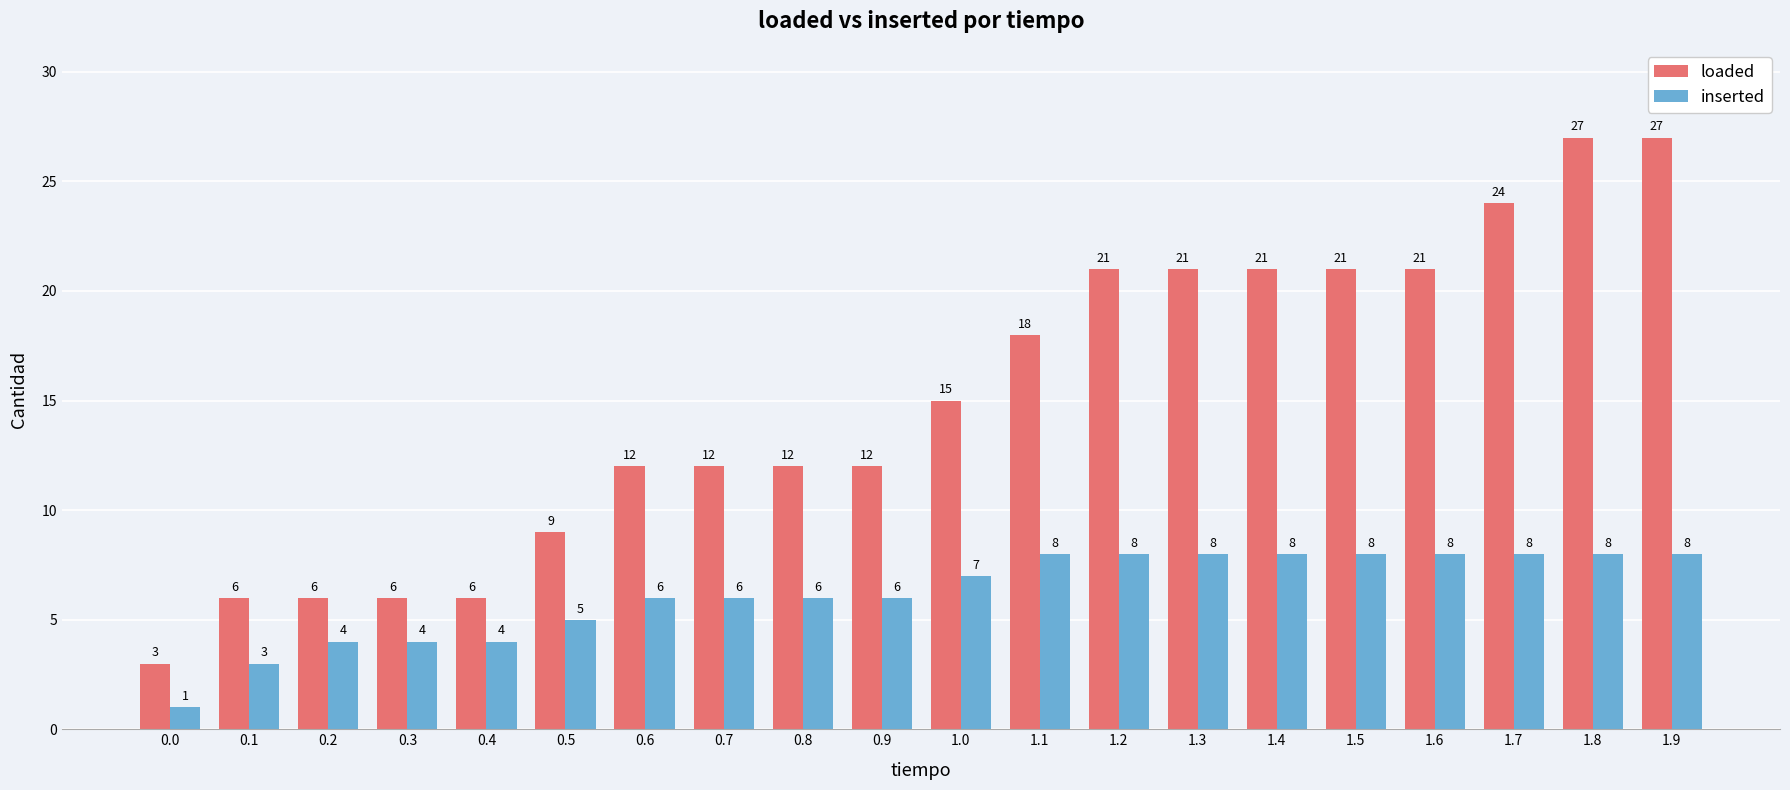

Rank the series by their maximum value, from lowest to highest.

inserted, loaded